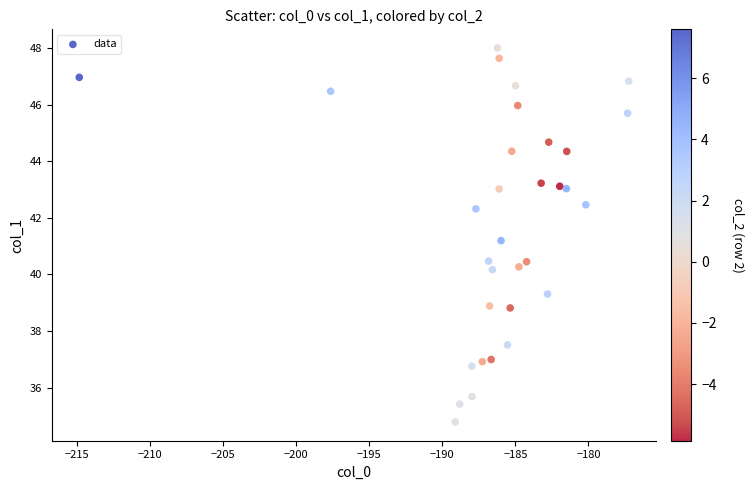

What is the range of Y values (max minus min)?

13.2